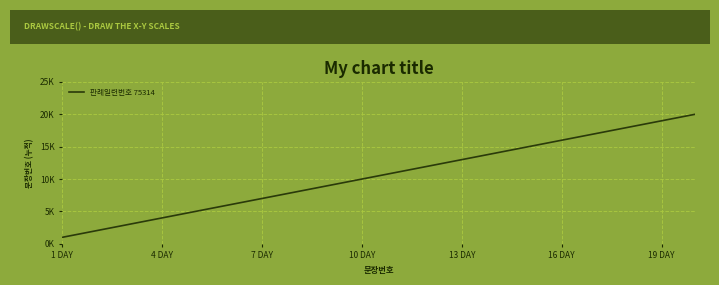

Reading left to right, what are all the values shown in this chart?

1	2	3	4	5	6	7	8	9	10	11	12	13	14	15	16	17	18	19	20